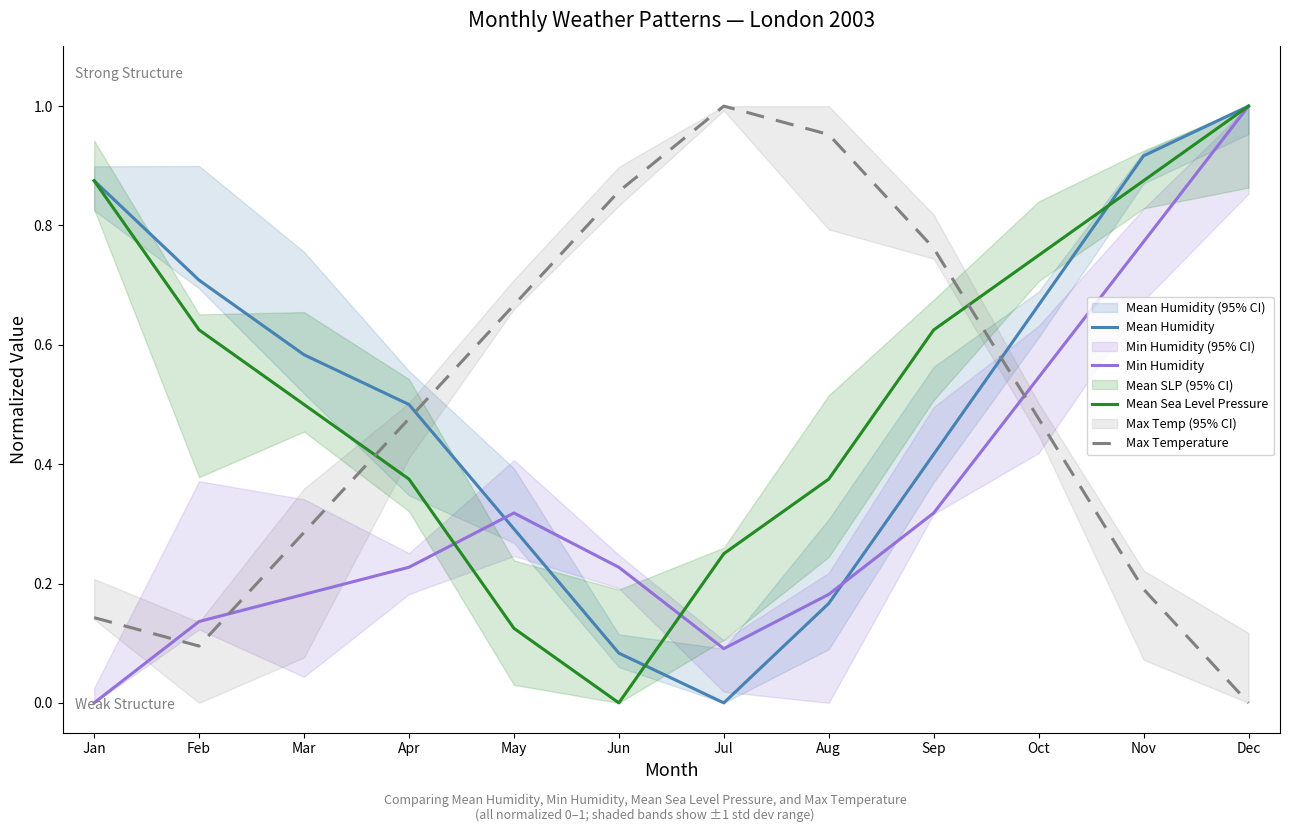

At how many categories does at least one series exceed 0?

12